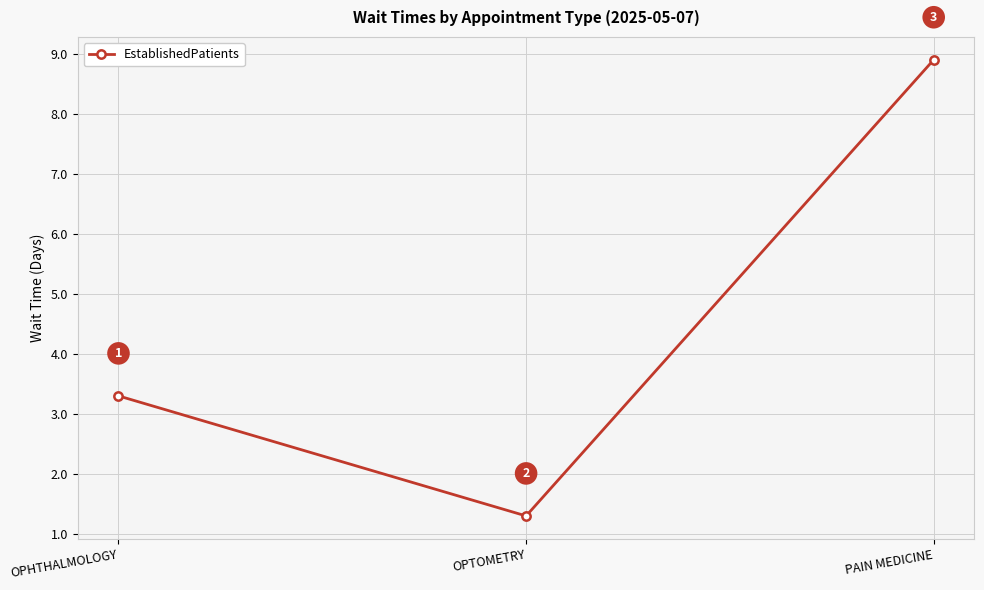

The value at PAIN MEDICINE is 12.9. True or false?

False